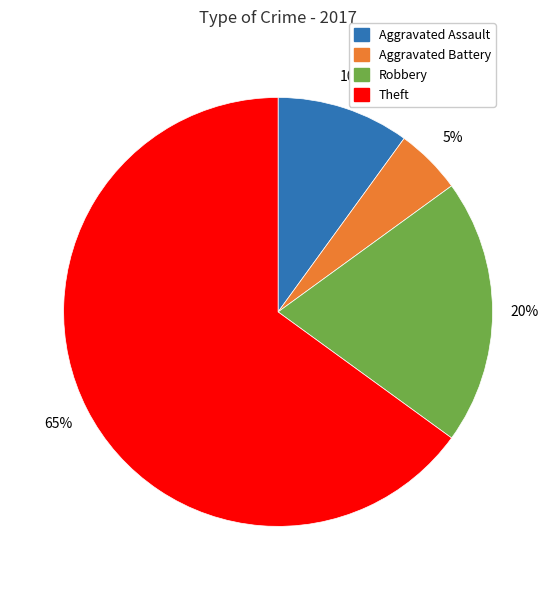

To the nearest percent, what is the average slice percentage?

25%